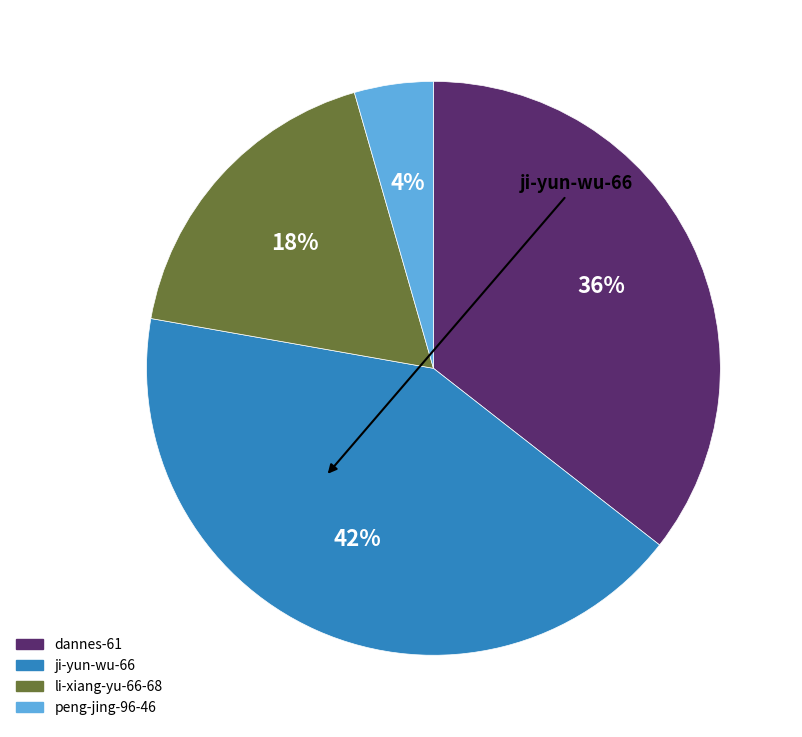

How many segments does this pie chart have?

4